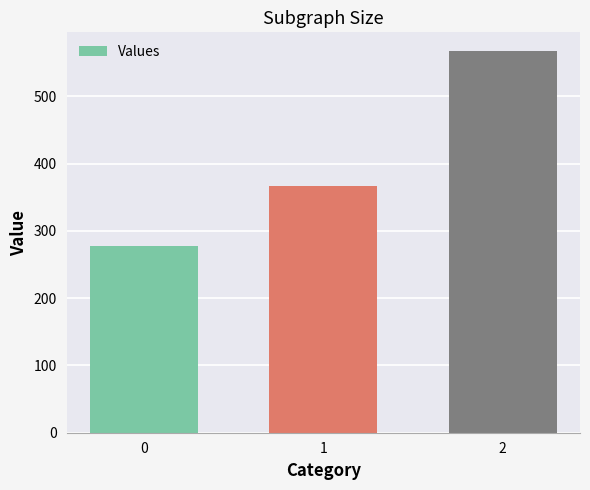

The chart shows a value of 142.1 at 0. True or false?

False